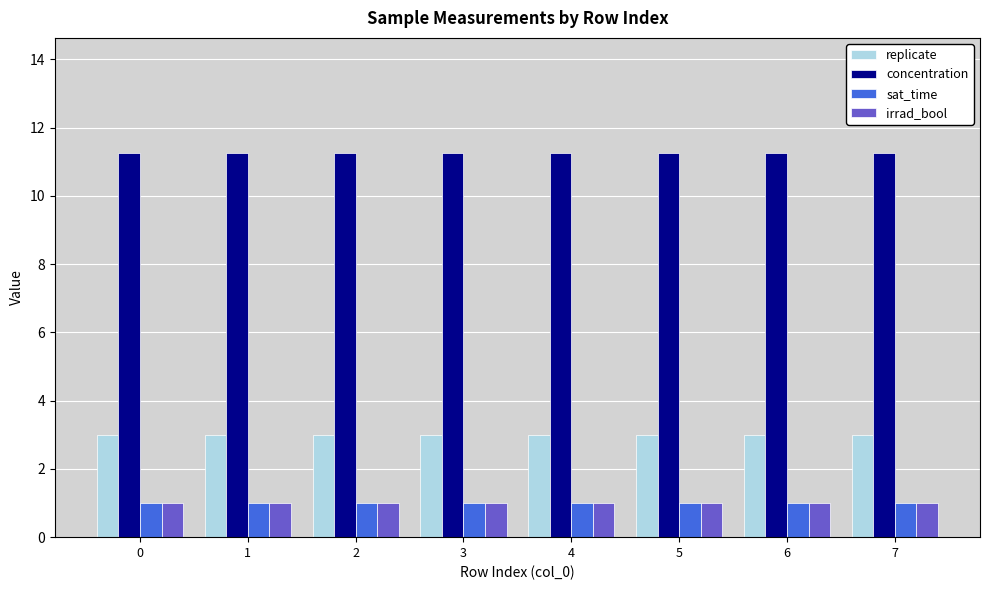

The value of replicate at 6 is 3.0. True or false?

True